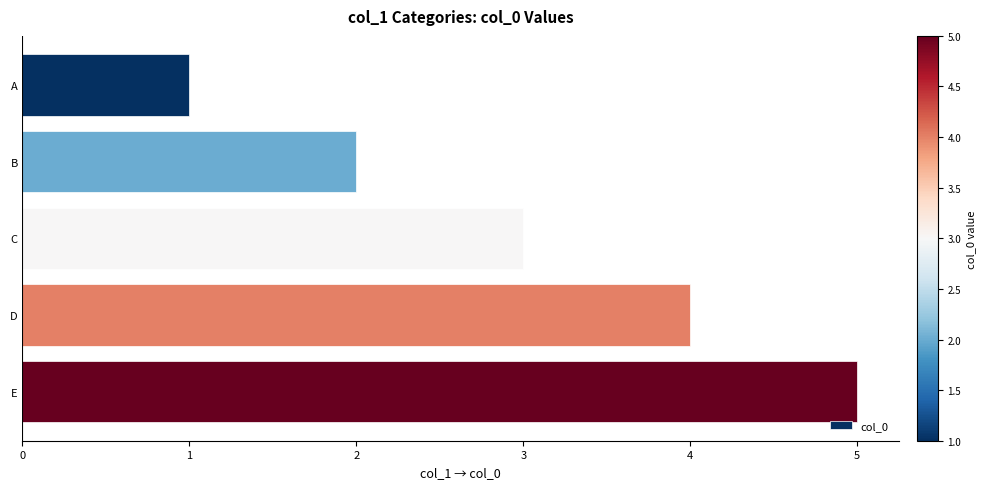

How many bars are there in total?

5